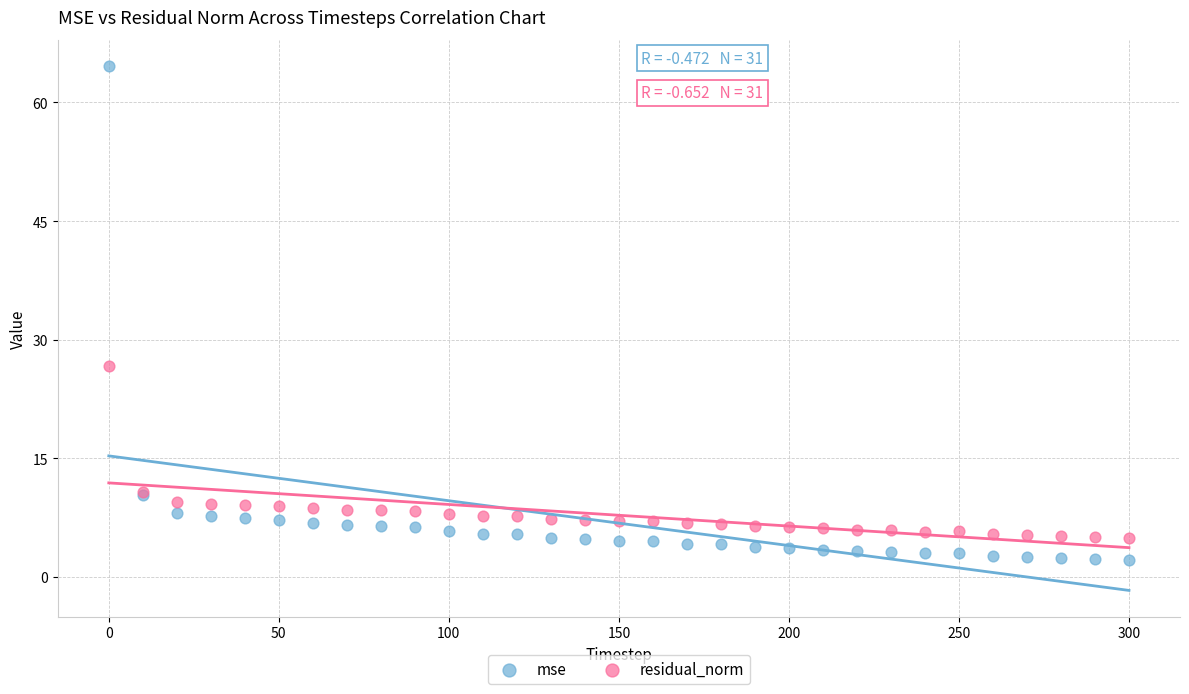

In the mse series, what Y value is closest to 33?

10.4